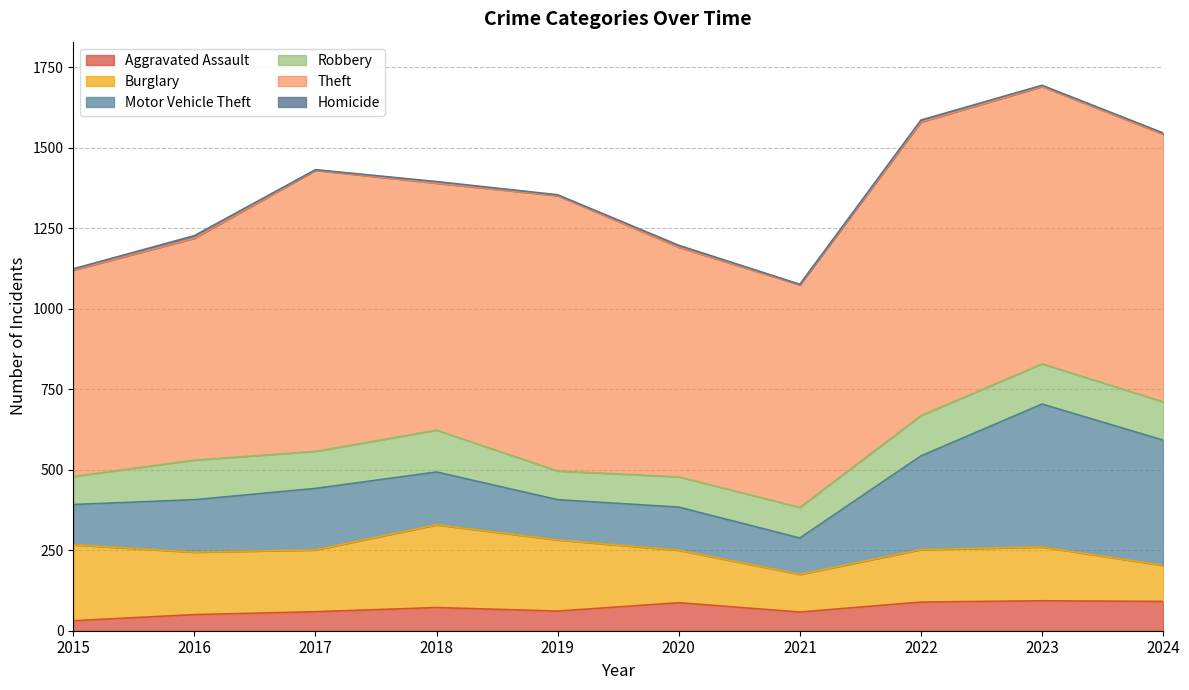

Which category has the highest value across all series?

2022